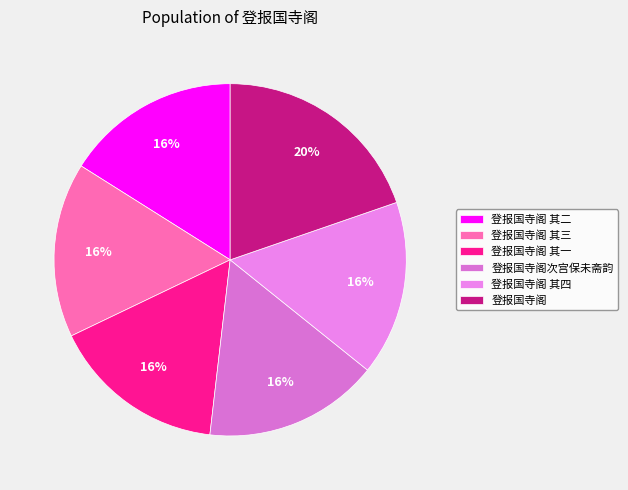

How many slices are in this pie chart?

6